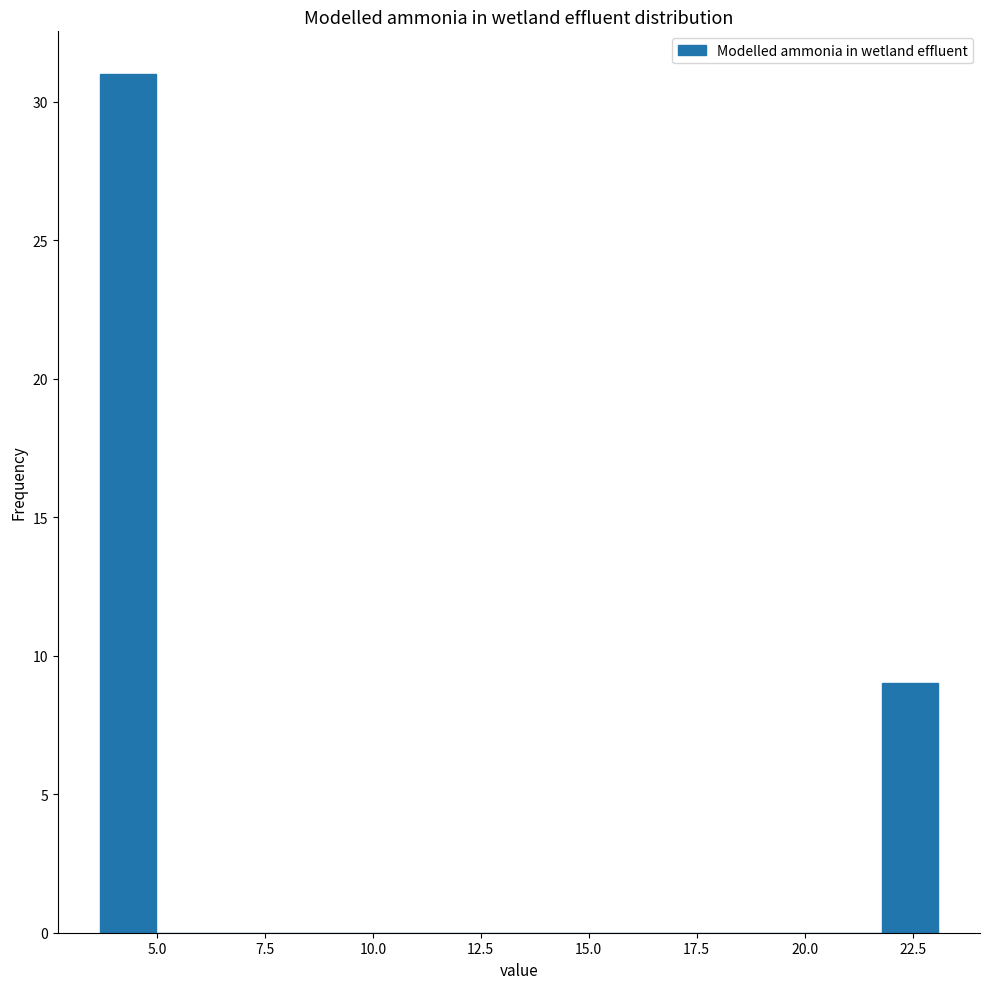

Around what value on the x-axis is the tallest bar? Give the approximate position of its centre, as read against the axis.

4.5